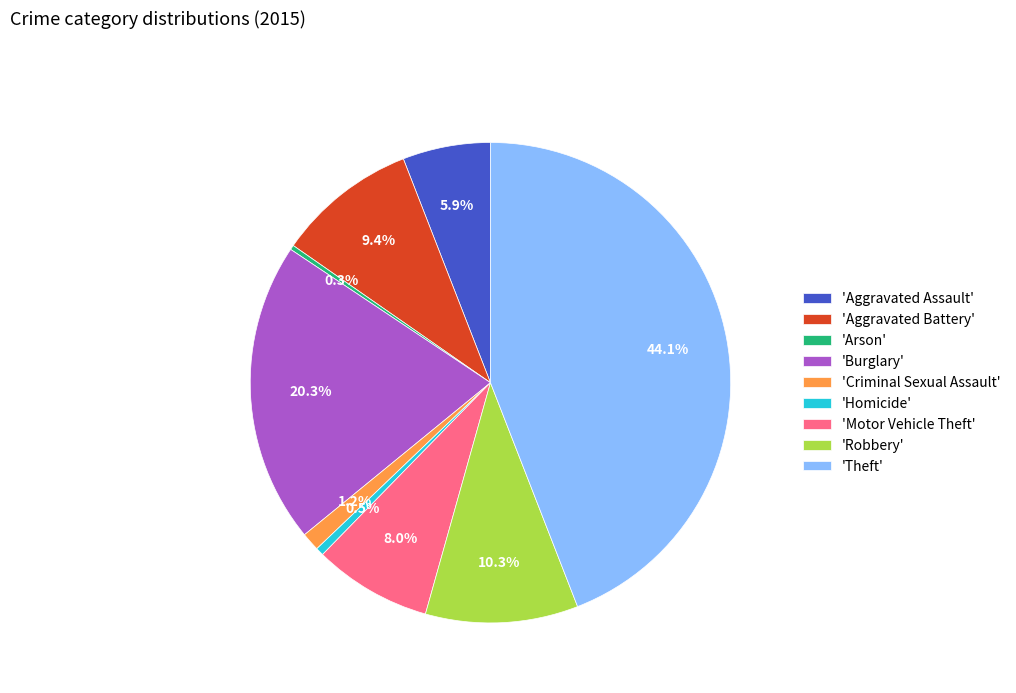

What is the total percentage of 'Theft' and 'Homicide'?

44.6%